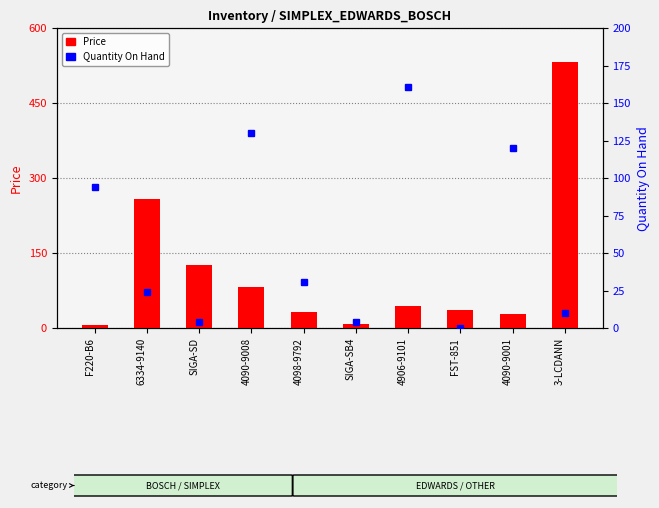

Which series has the widest spread of values?

Price